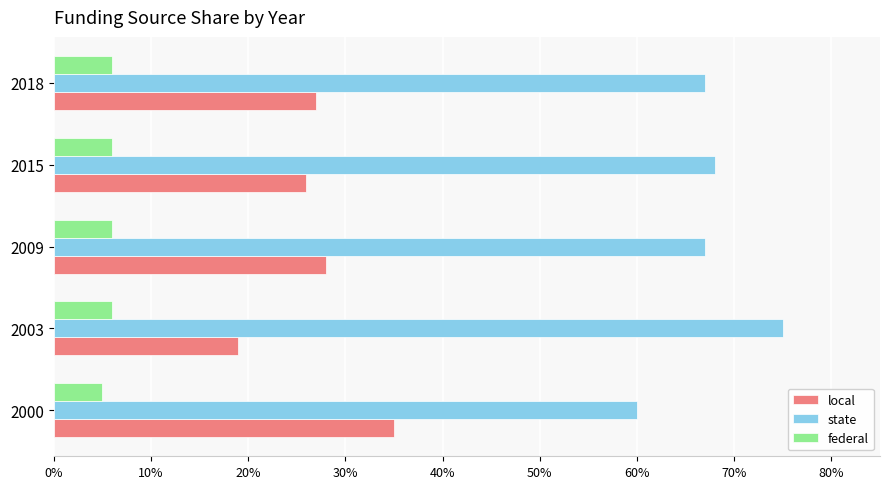

What are all the series names shown in the legend?

local, state, federal